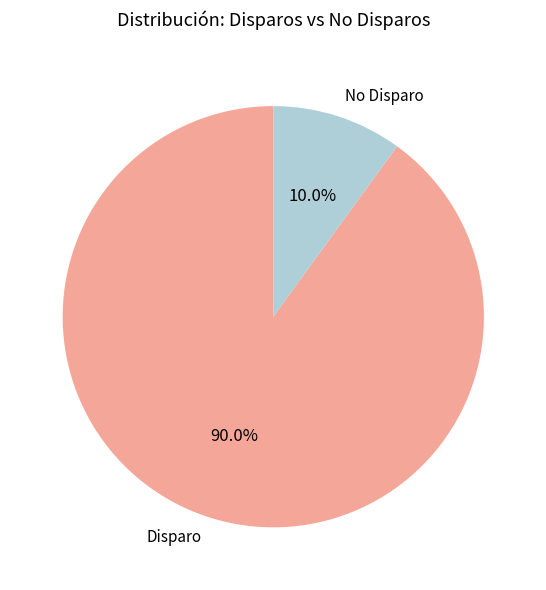

To the nearest percent, what is the difference between the largest and smallest slice percentages?

80%